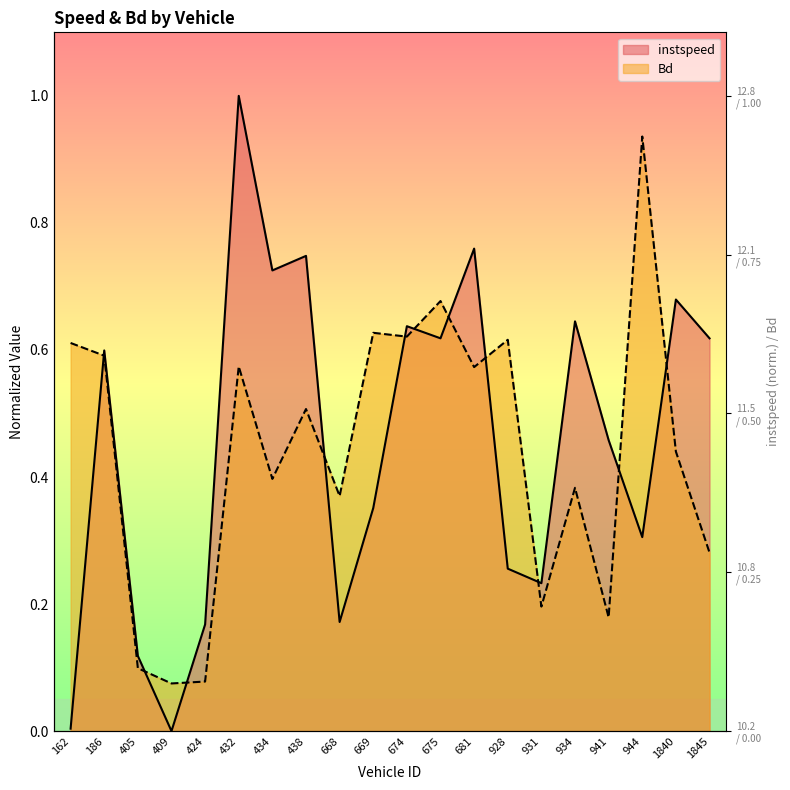

What is the spread (max minus min) of values at 438?

0.2